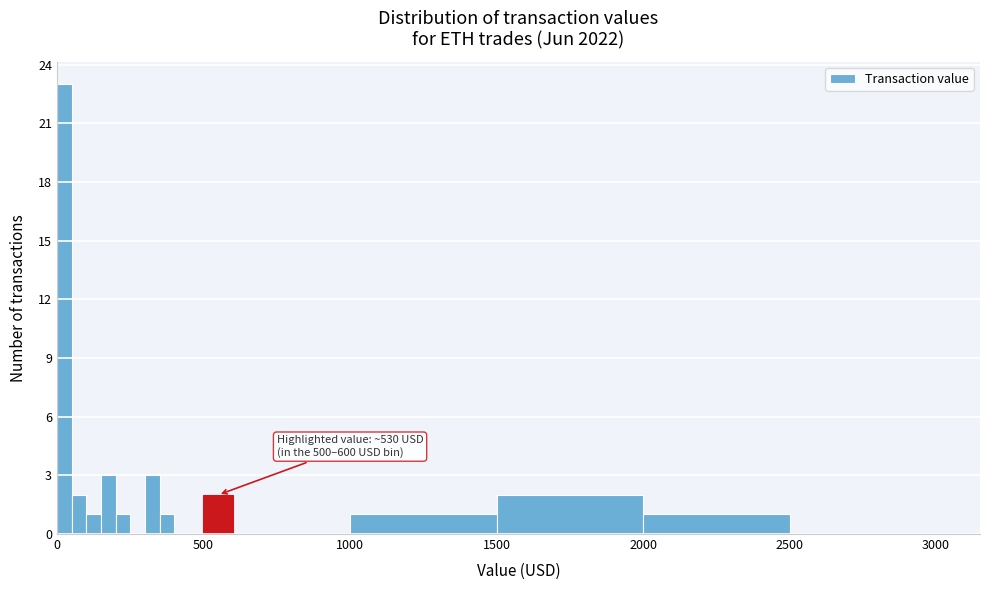

Around what value on the x-axis is the tallest bar? Give the approximate position of its centre, as read against the axis.

50